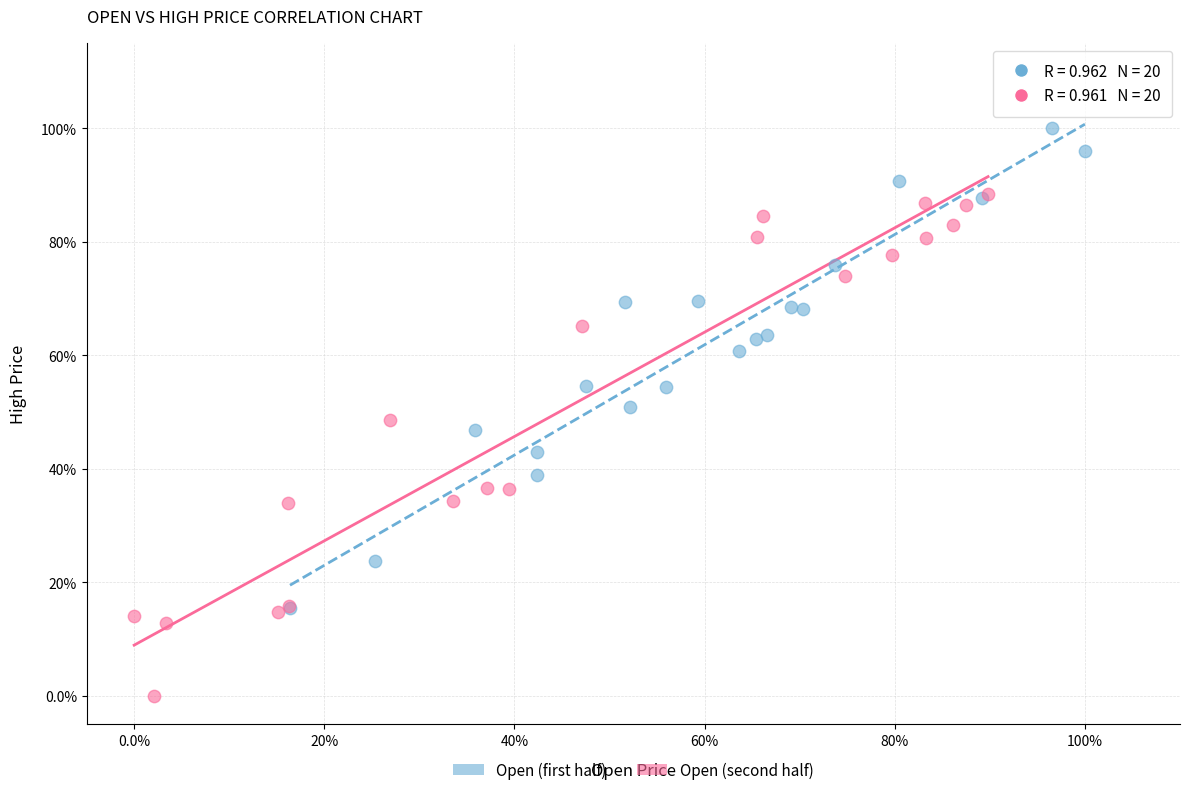

What are all the series names shown in the legend?

Open (first half), Open (second half)